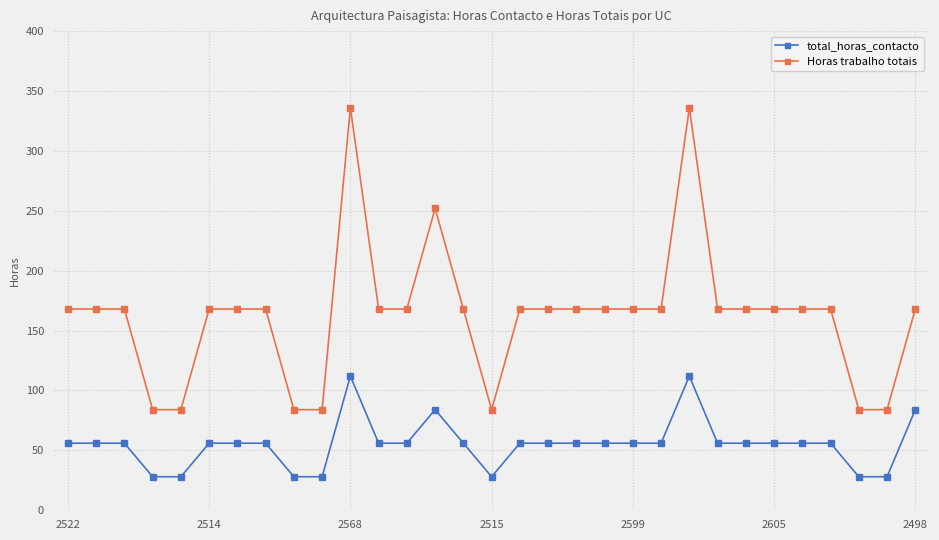

How many values in the total_horas_contacto series are below 56?

7